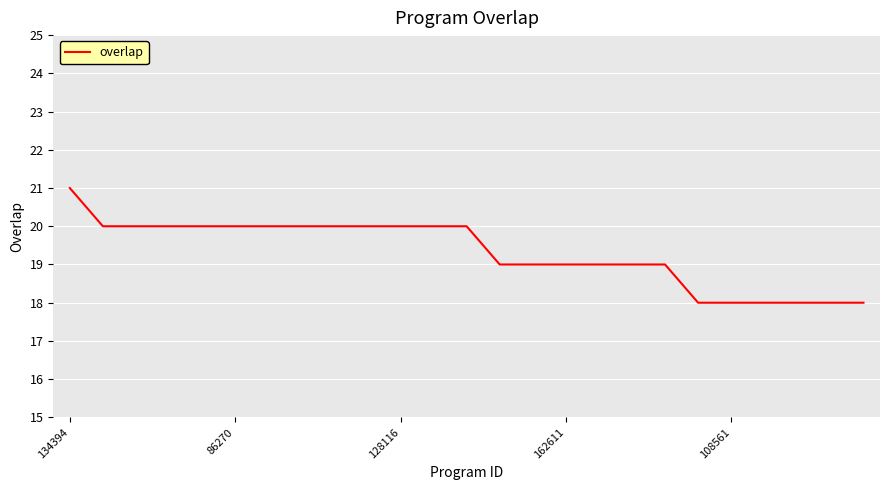

What is the minimum value shown in the chart?

18